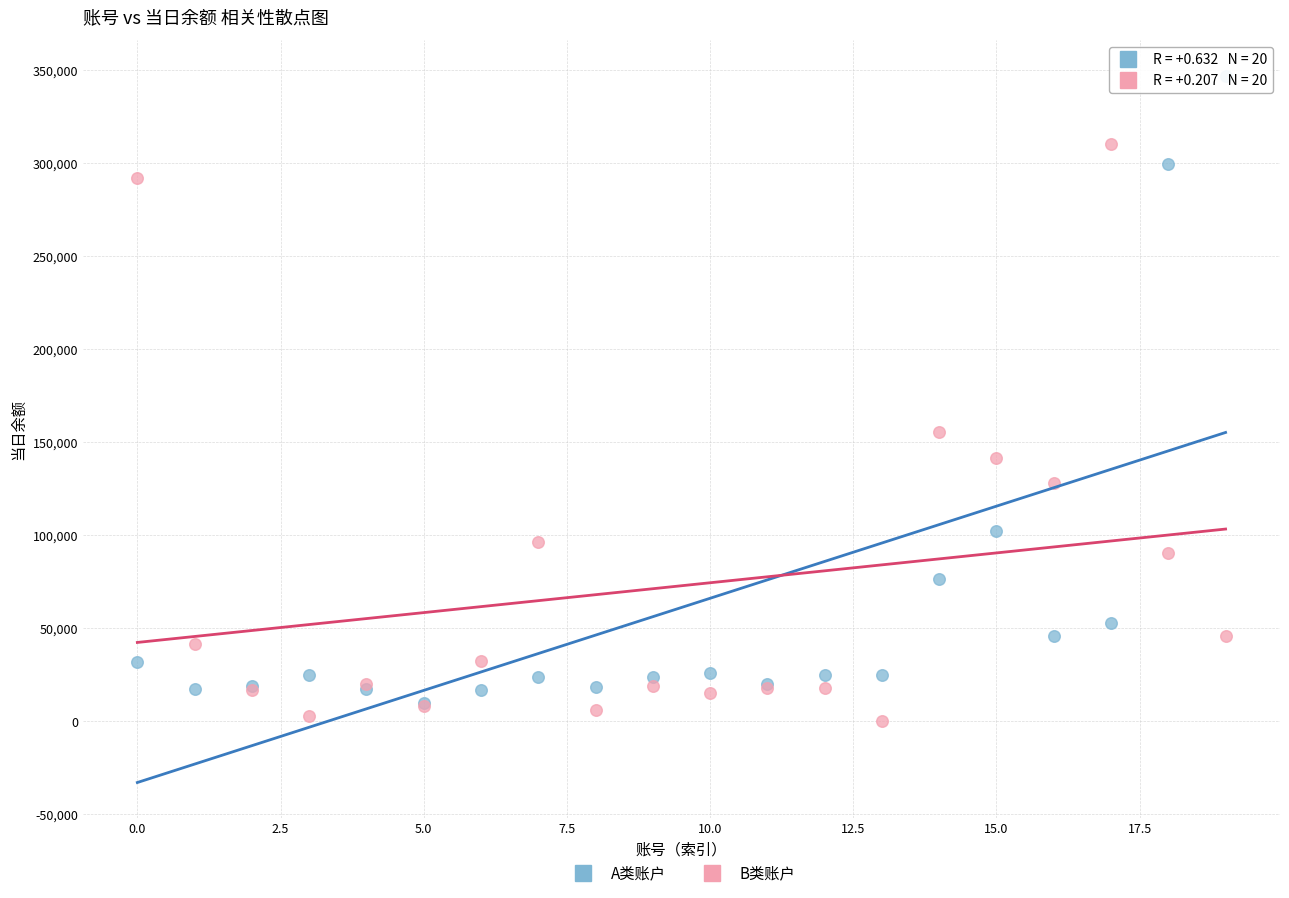

In the A类账户 series, what Y value is closest to 178391?

102236.7